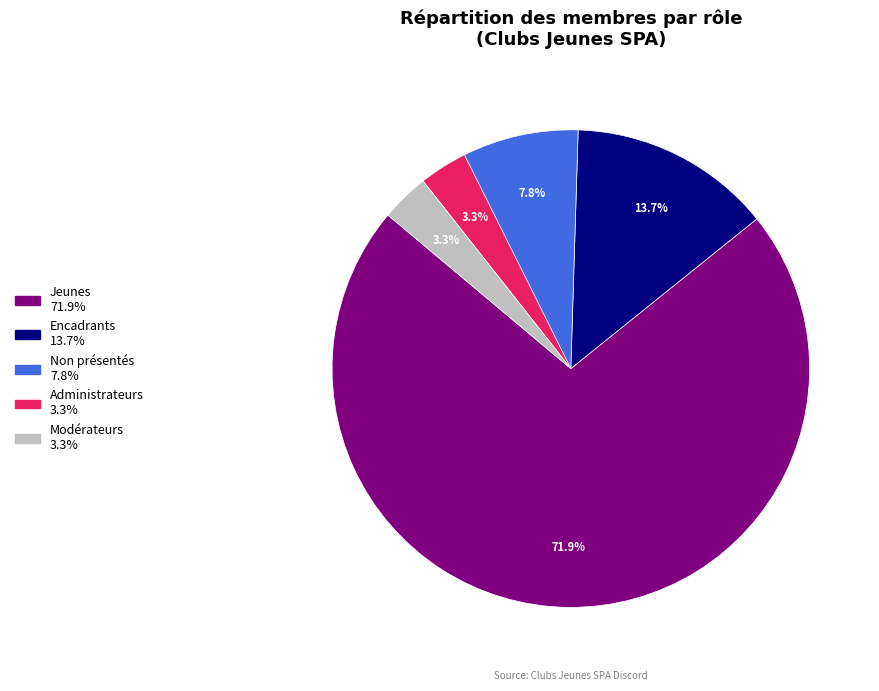

To the nearest percent, what percentage of the pie is Administrateurs?

3%